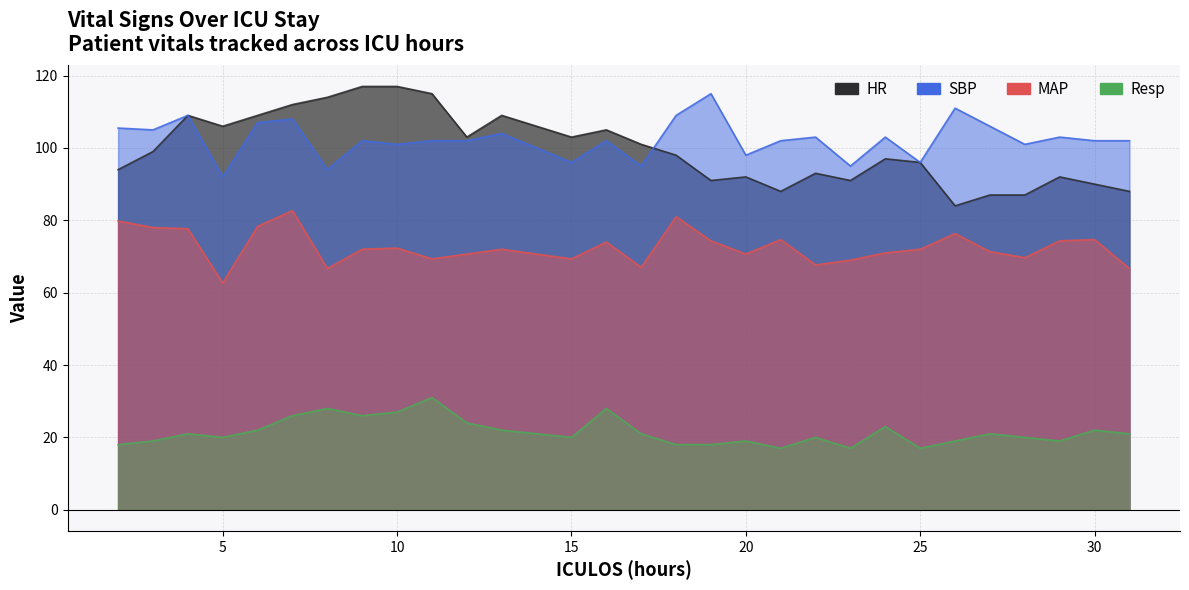

At which category is the sum across all series the highest?

7